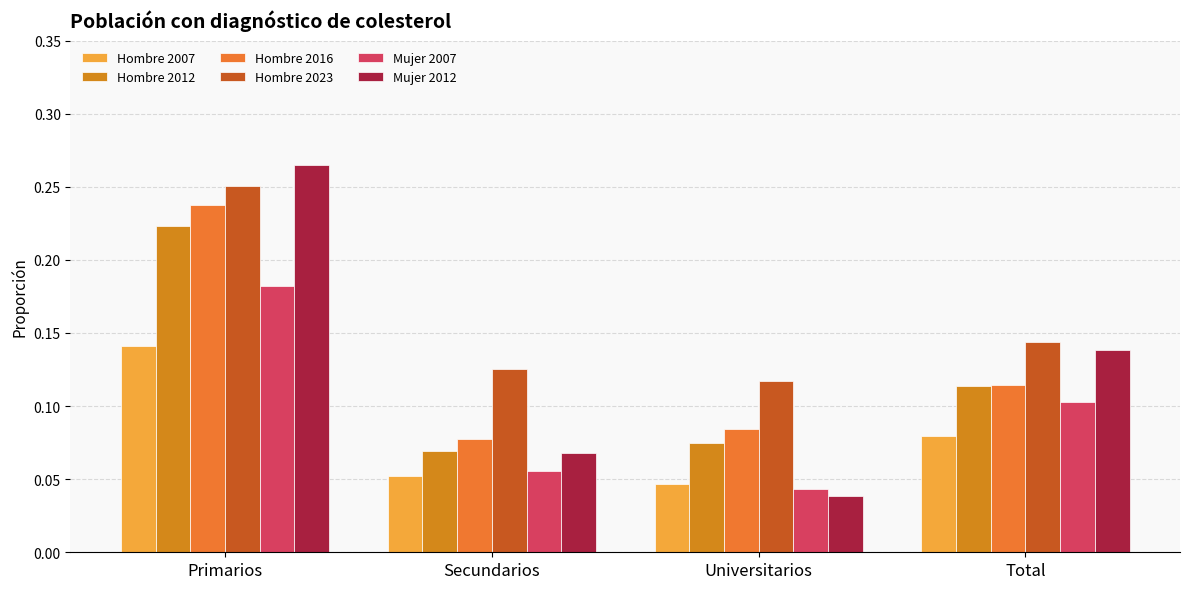

Which category has the lowest value across all series?

Universitarios